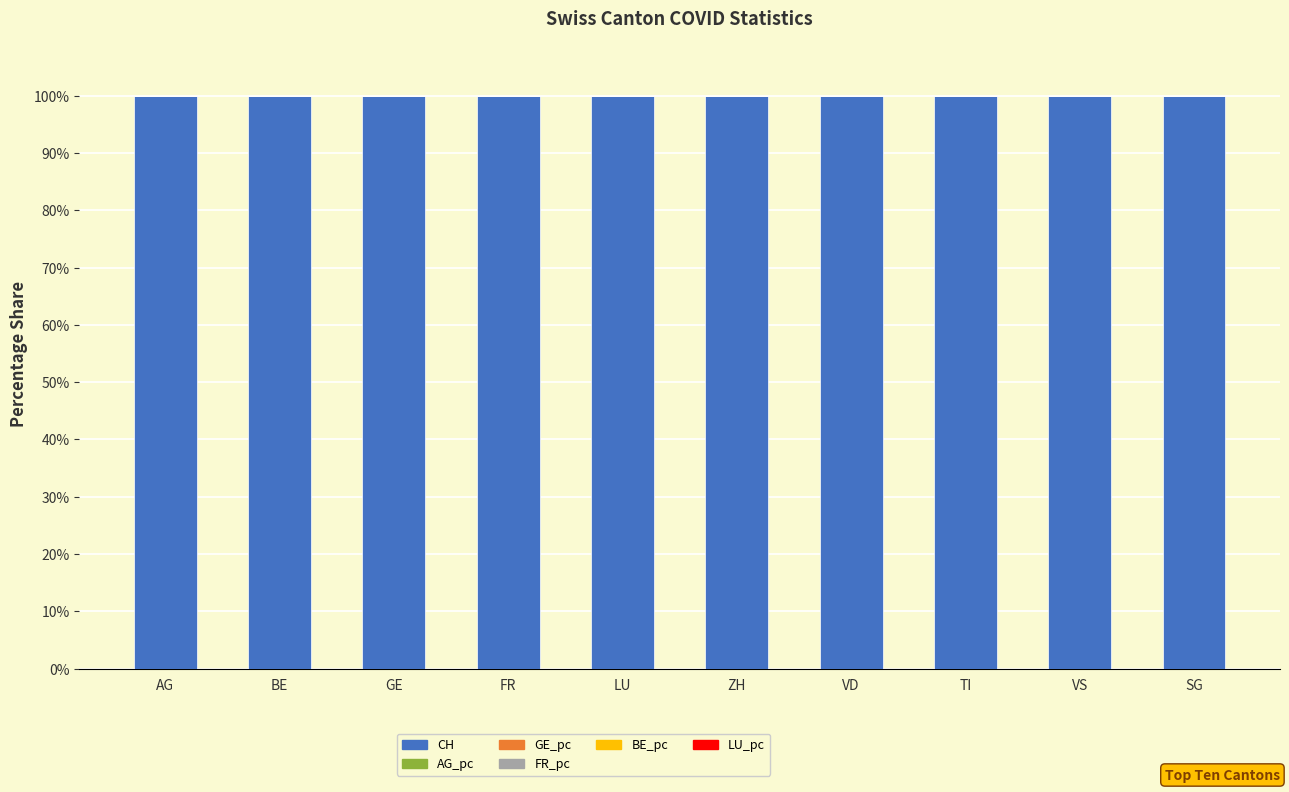

True or false: CH has a value of 167.3 at AG.

False